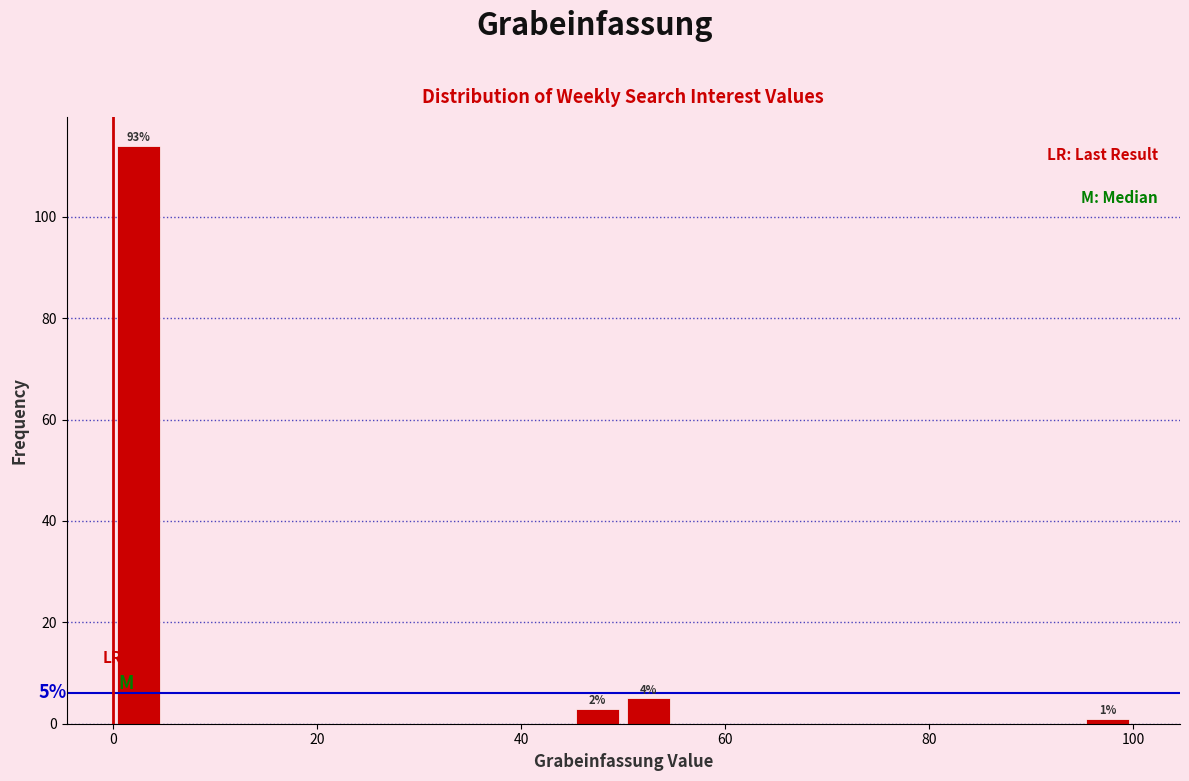

Read against the x-axis, roughly where is the centre of the tallest bar?

2